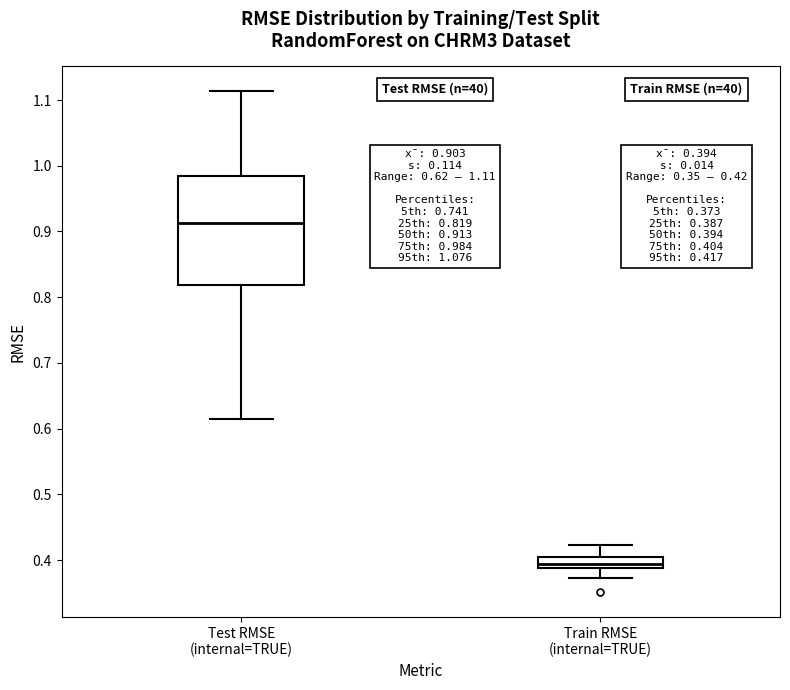

Which box has the highest median line?

Test RMSE (internal=TRUE)